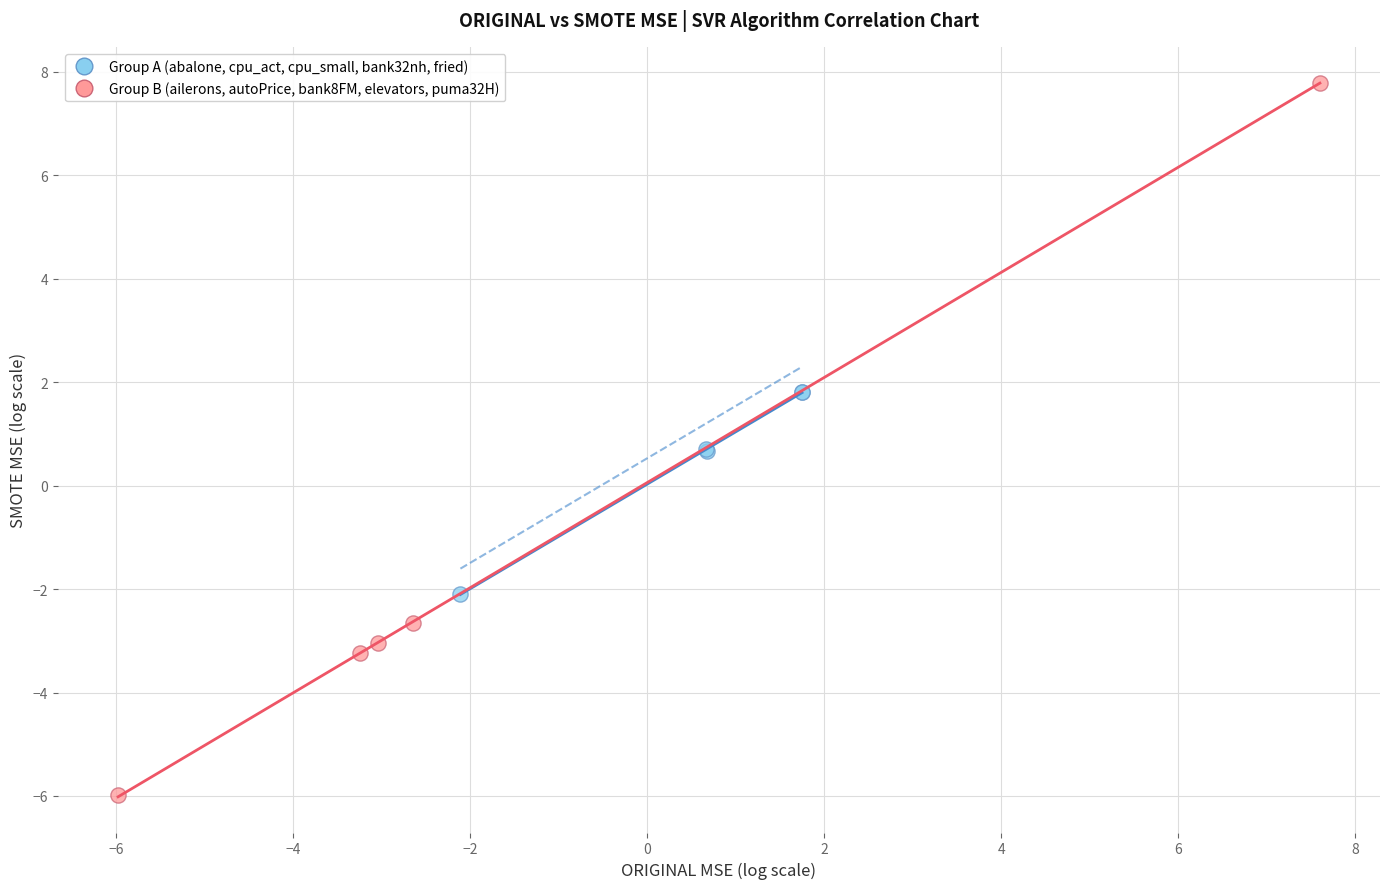

Which series reaches the maximum Y coordinate?

Group B (ailerons, autoPrice, bank8FM, elevators, puma32H)